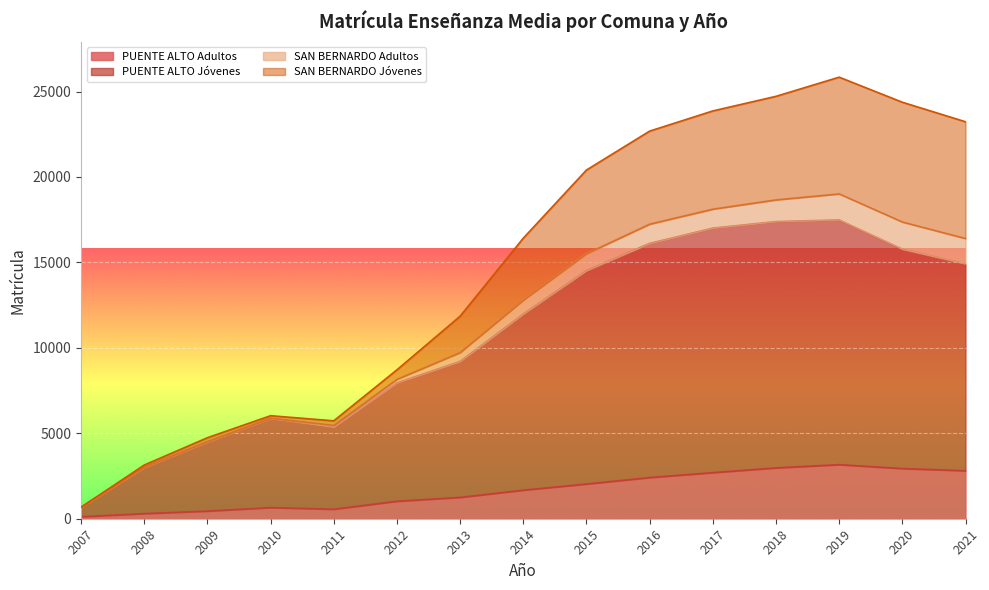

Does the chart display data point markers on the line(s)?

No